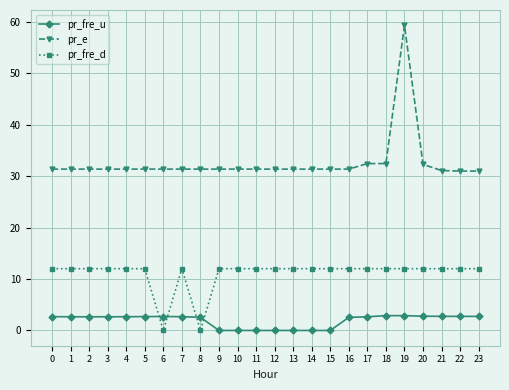

True or false: pr_fre_u and pr_e cross at least once.

False